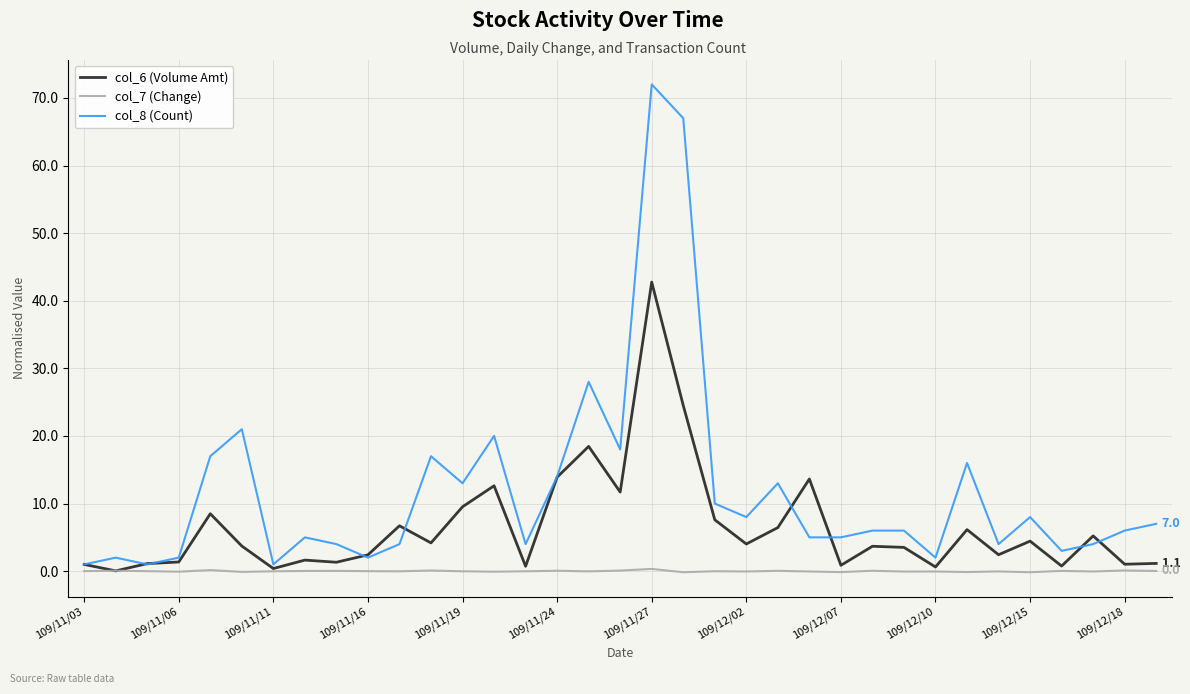

What is the sum of all col_7 (Change) values?

-0.1